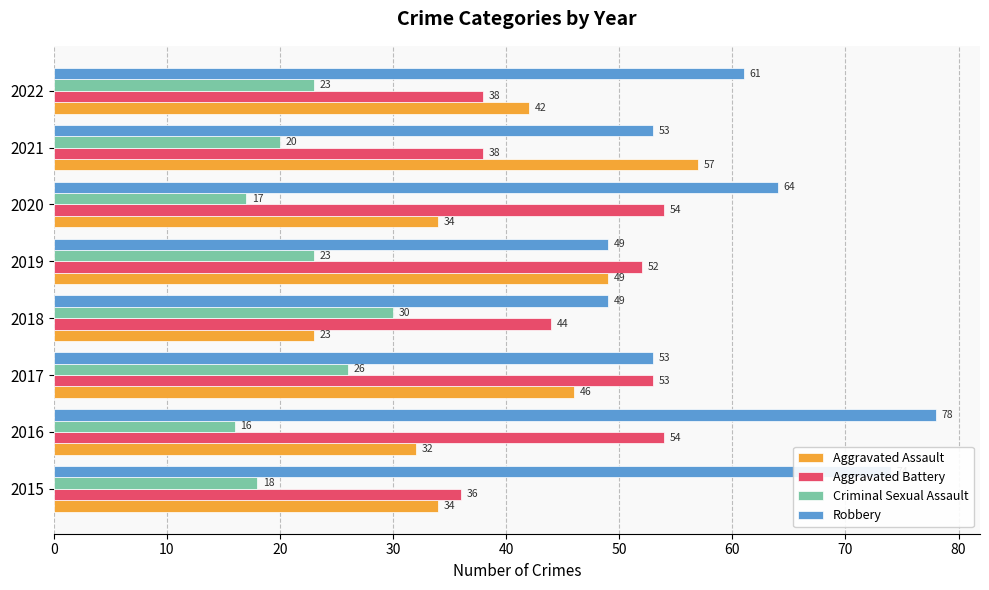

Is it true that Criminal Sexual Assault equals 30 at 2021?

False